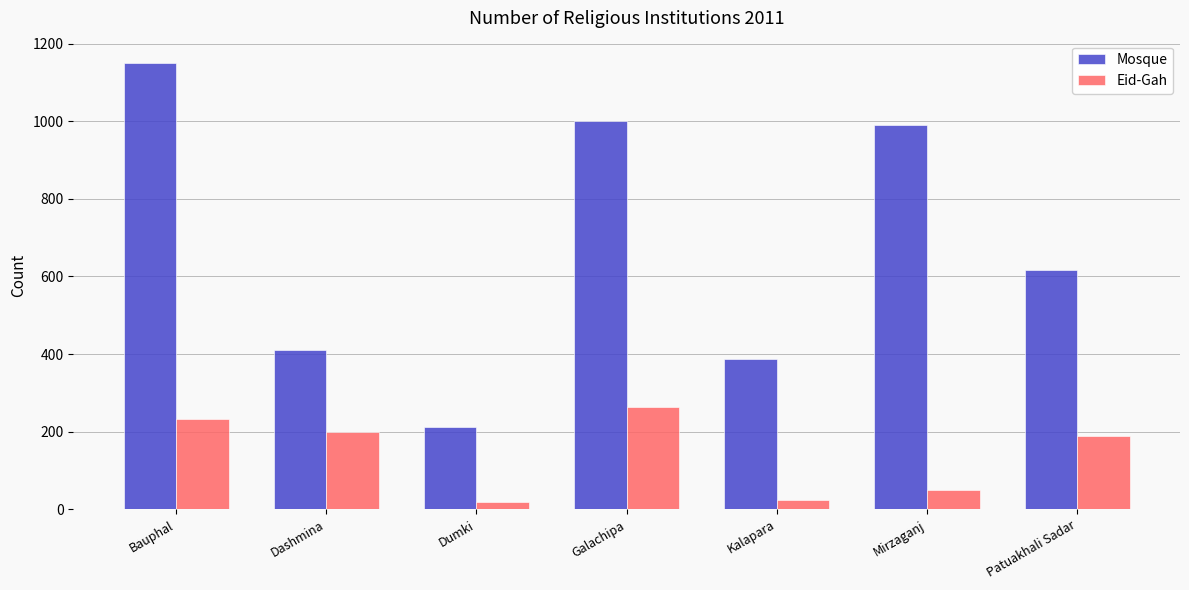

What is the value of the Eid-Gah bar at the 5th from the left?

23